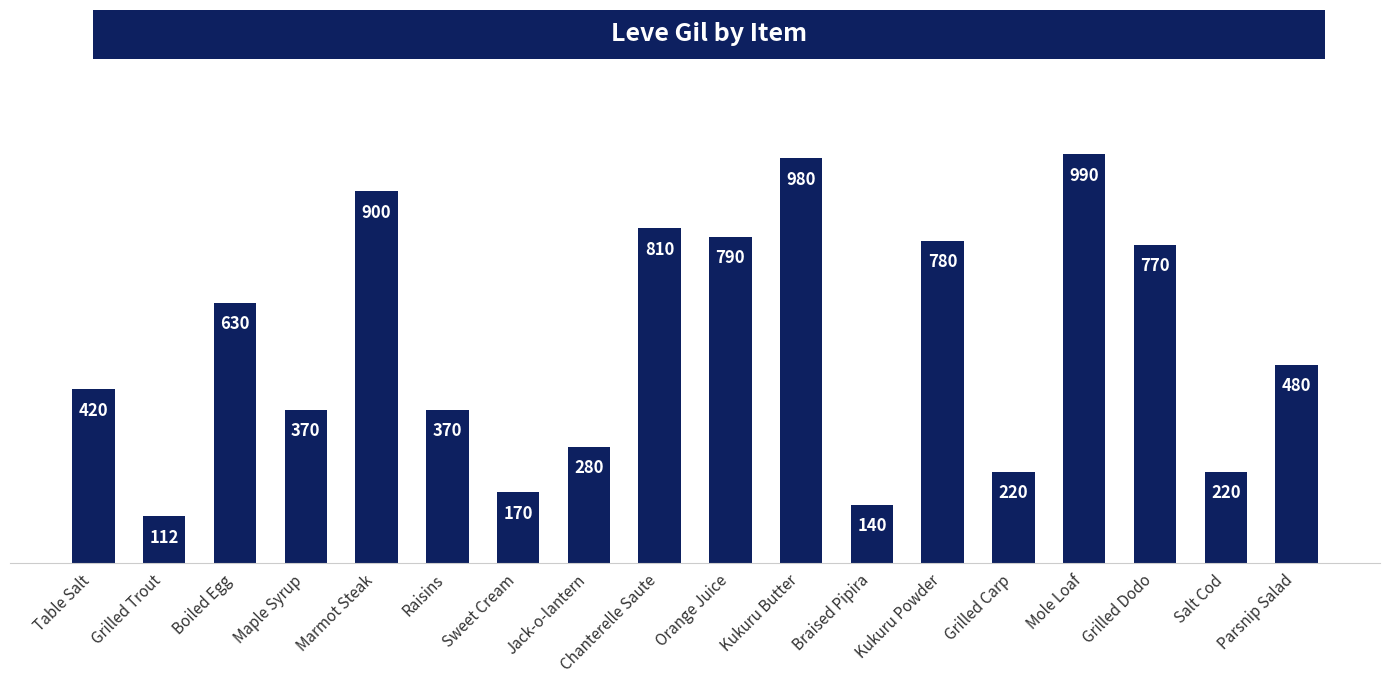

Approximately how many times larger is the value at Table Salt compared to Parsnip Salad?

0.9